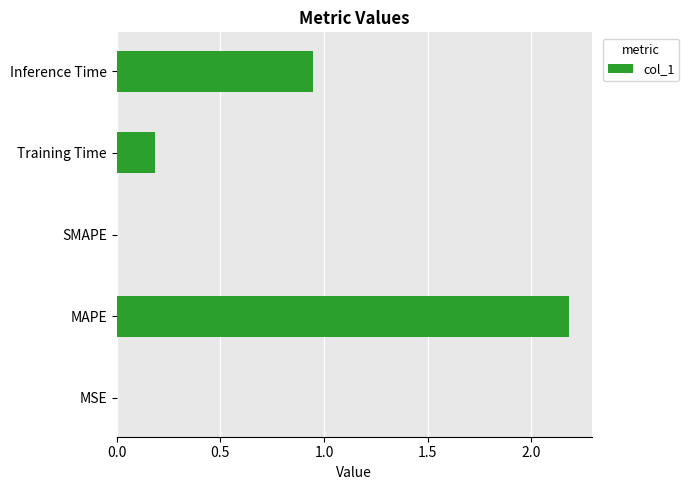

What is the greatest value displayed?

2.2